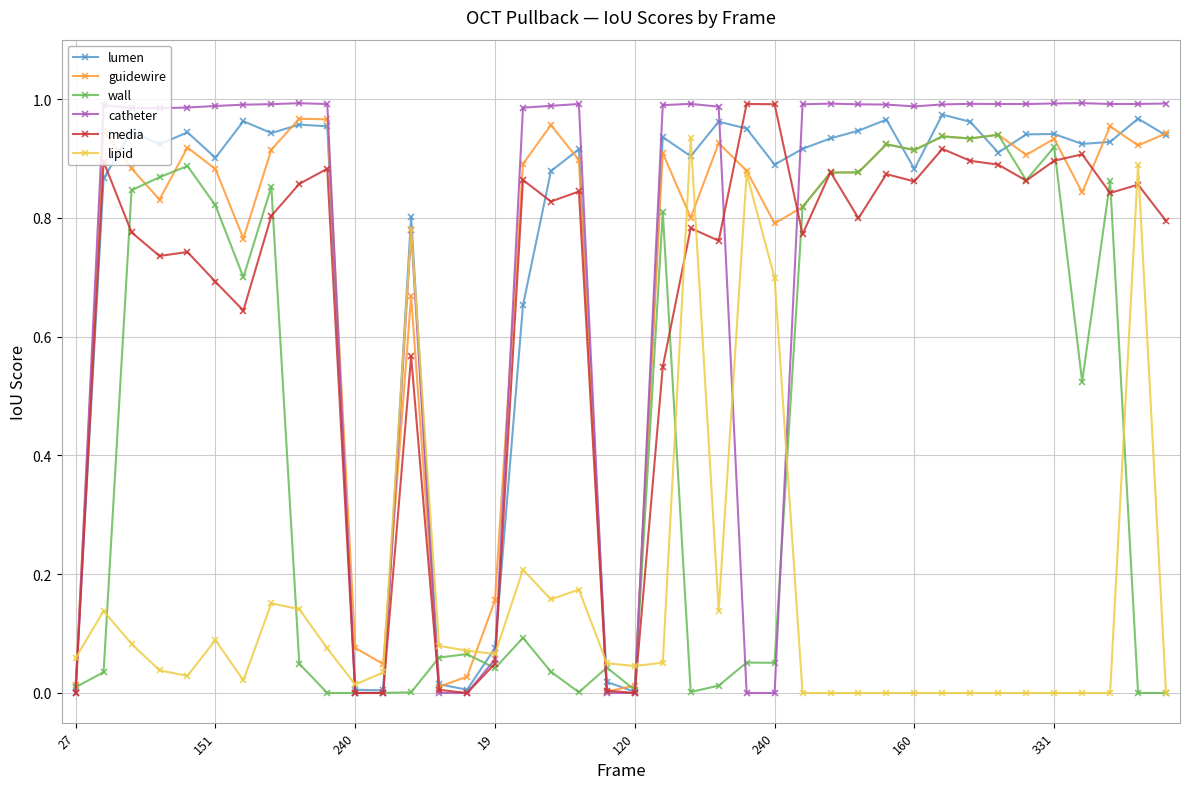

At which category does the chart reach its minimum across all series?

9